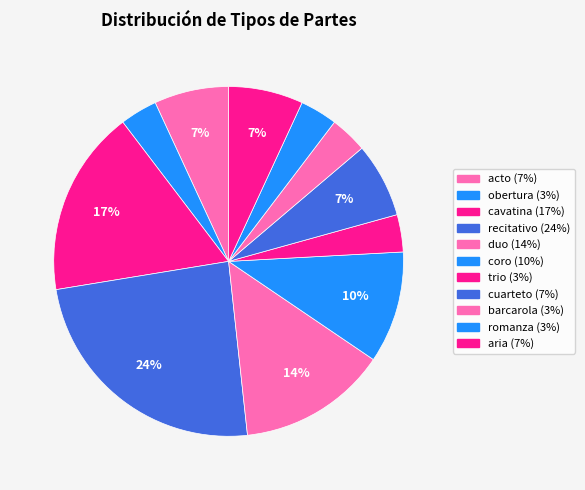

Which slice is the smallest?

obertura